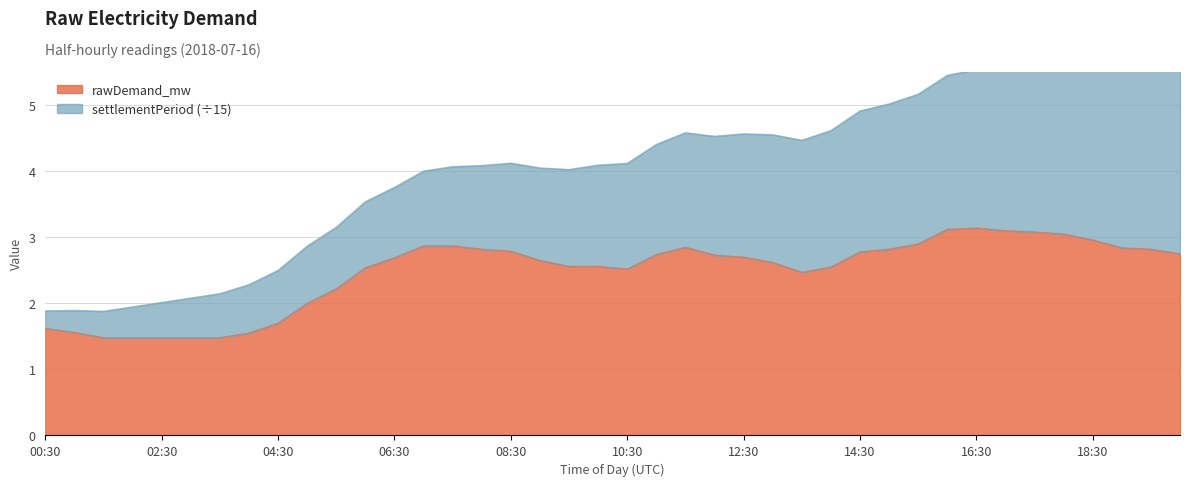

Does the chart have visible grid lines?

Yes